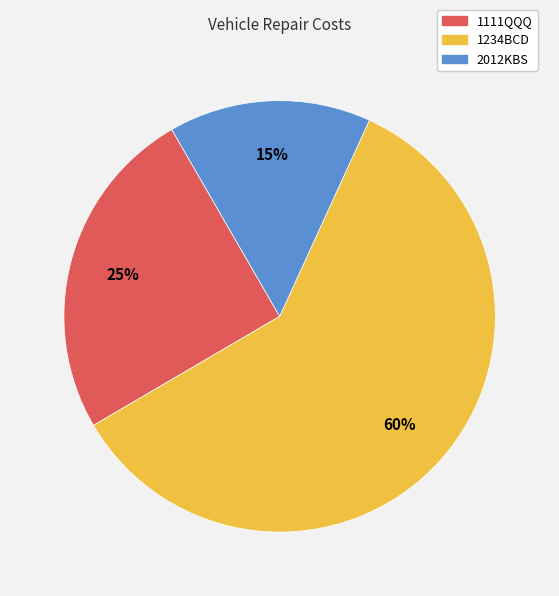

Which slice is the largest?

1234BCD